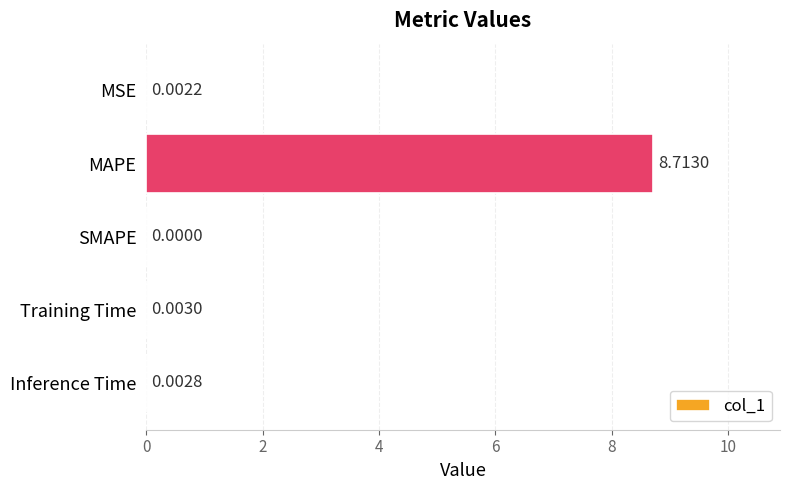

Where is the data nearest to the value 4?

Training Time